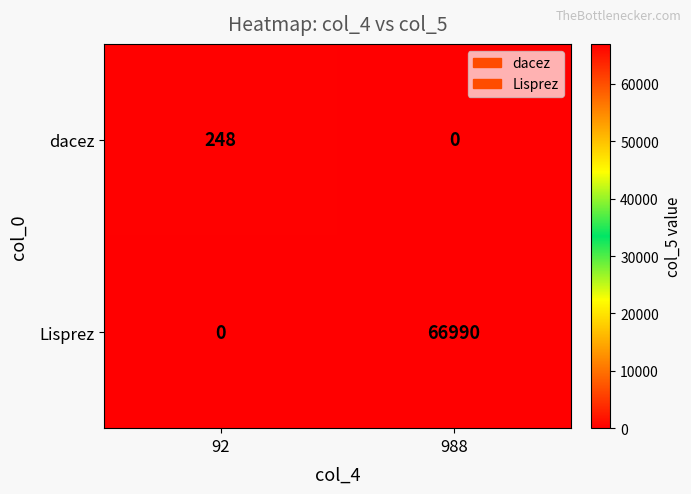

Rank the series at 92 from highest to lowest value.

dacez, Lisprez